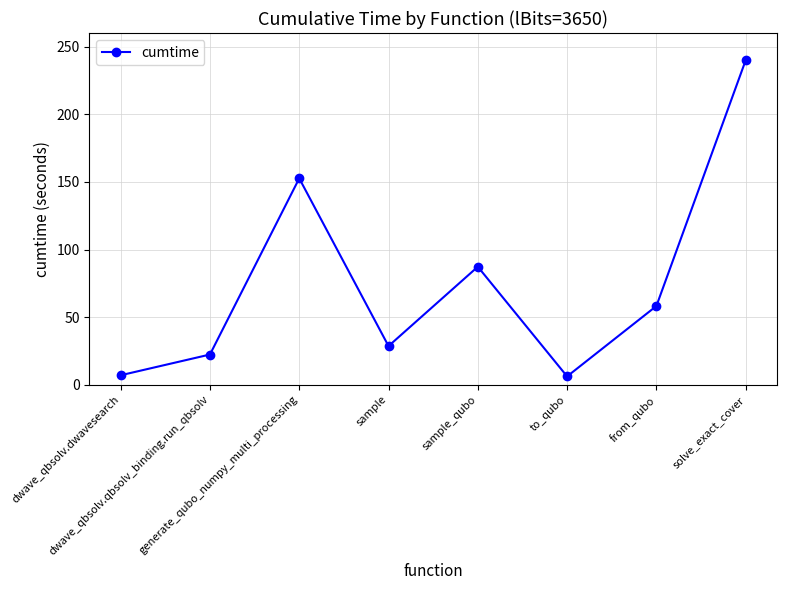

How many points are lower than both their immediate neighbors (excluding endpoints)?

2